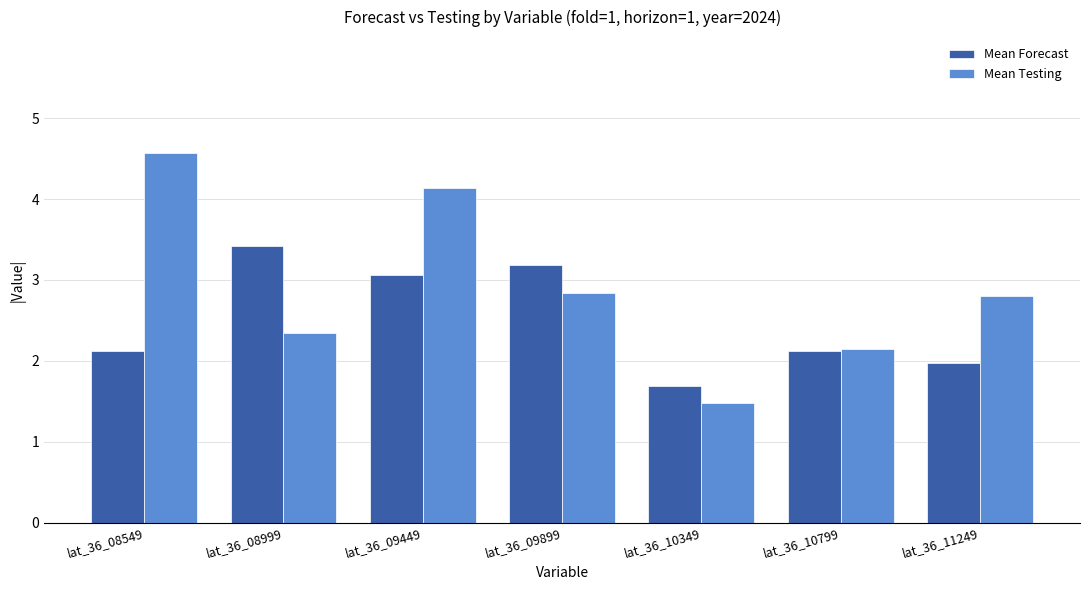

At which category is the sum across all series the highest?

lat_36_09449